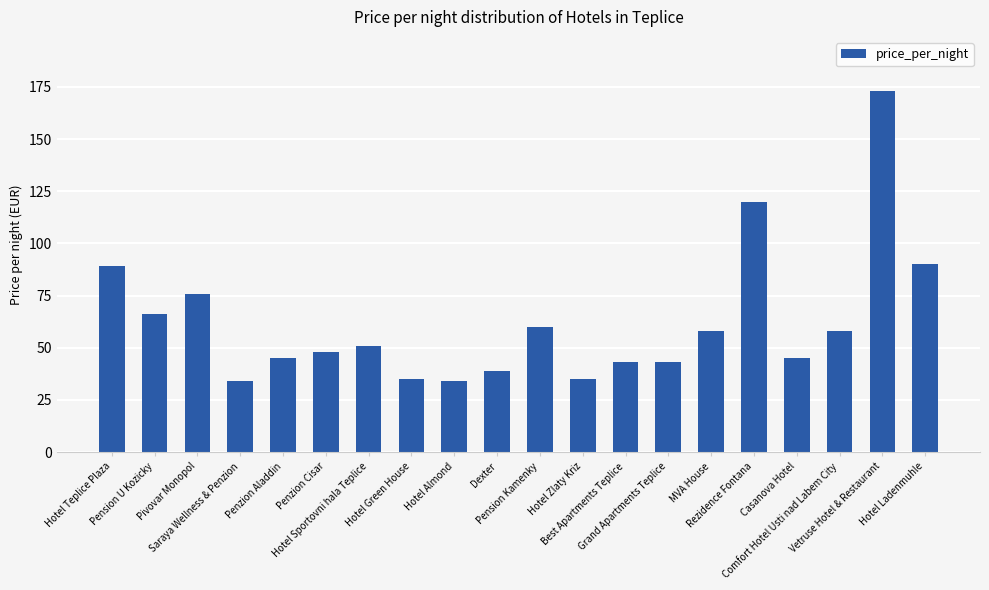

What is the value of the 6th bar from the left?

48